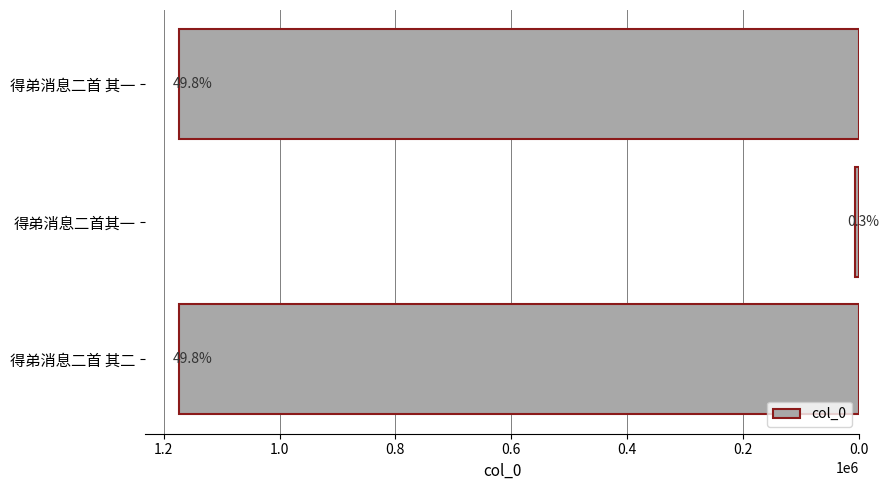

How many bars are there in total?

3